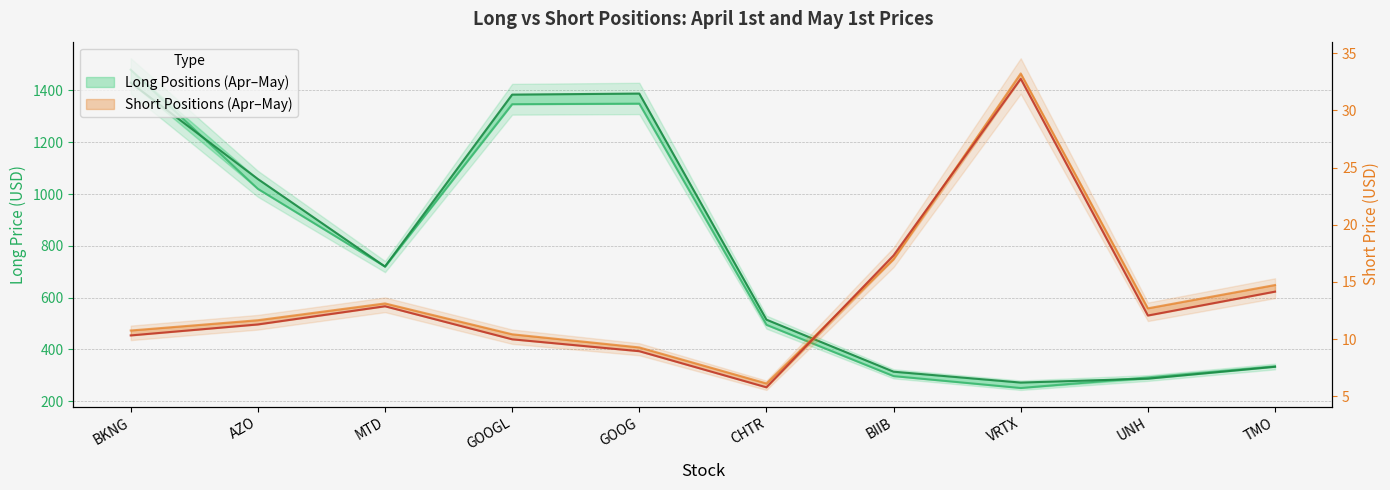

Is the value of Short April 1st at CHTR greater than the value of Short May 1st at TMO?

No